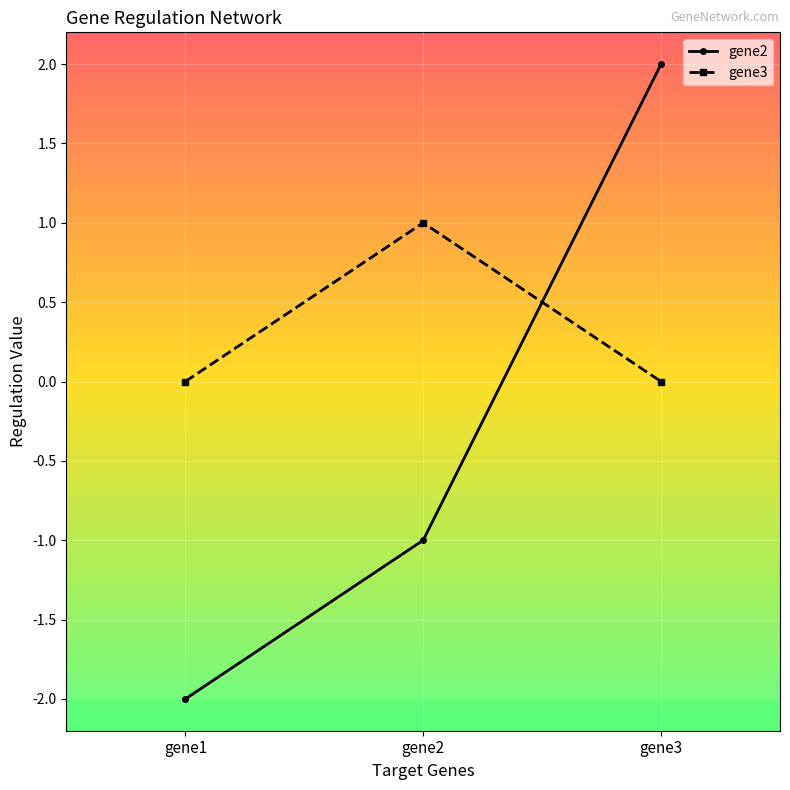

Which category has the highest value in the gene3 series?

gene2